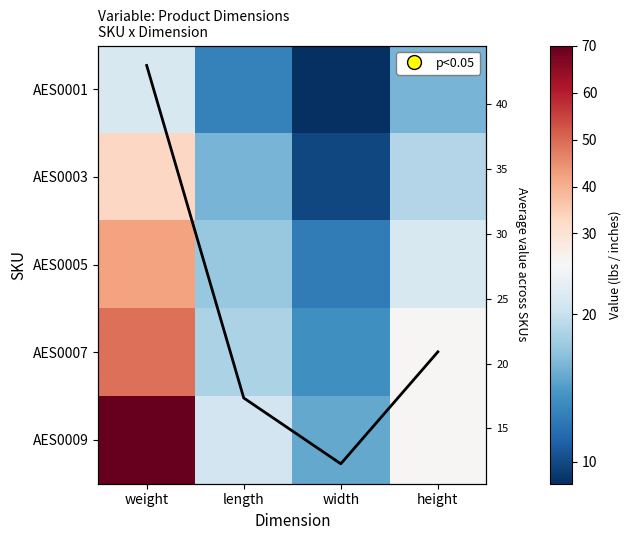

Which series has the largest range (max minus min)?

AES0009